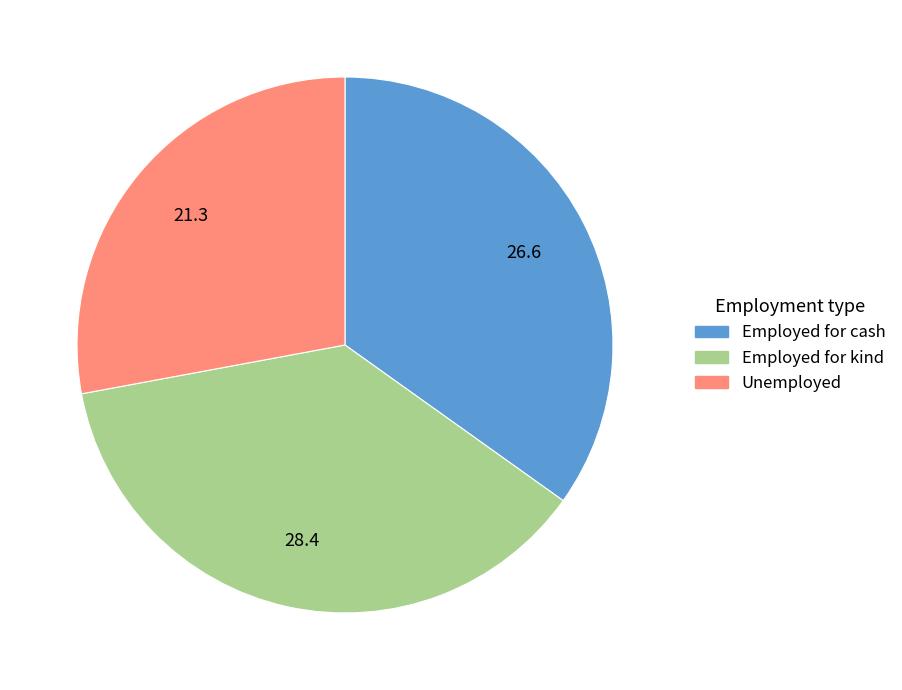

How many segments does this pie chart have?

3